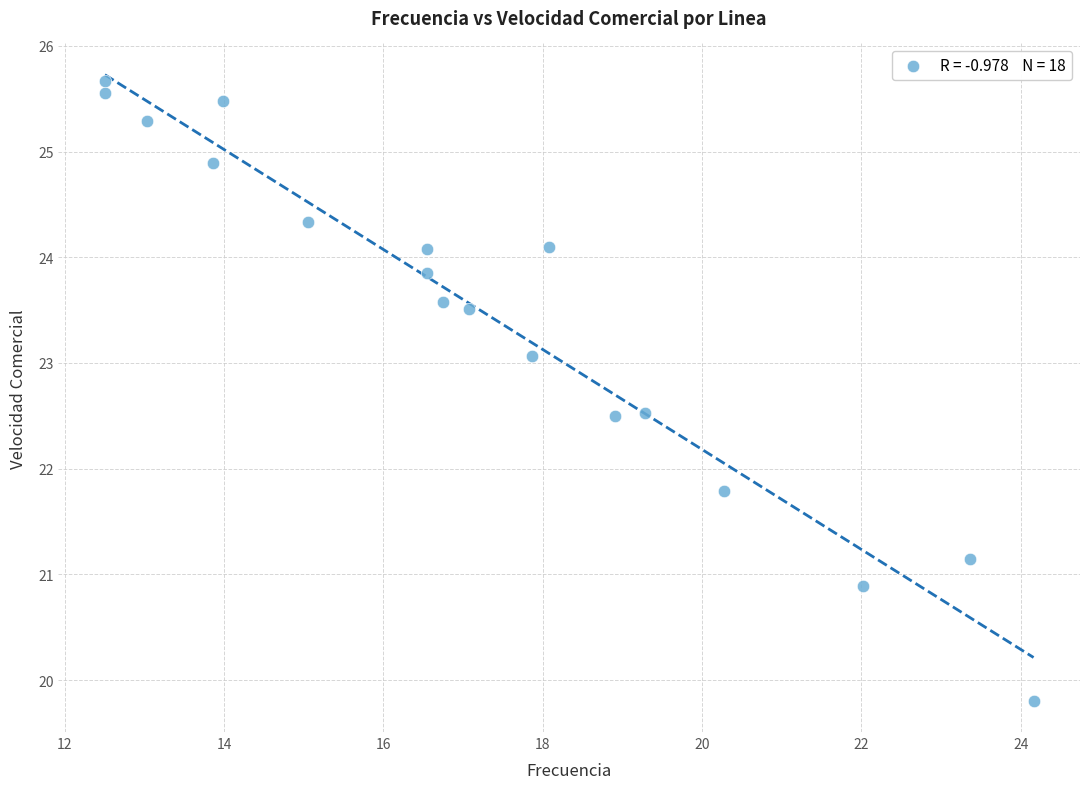

What is the range of X values (max minus min)?

11.7